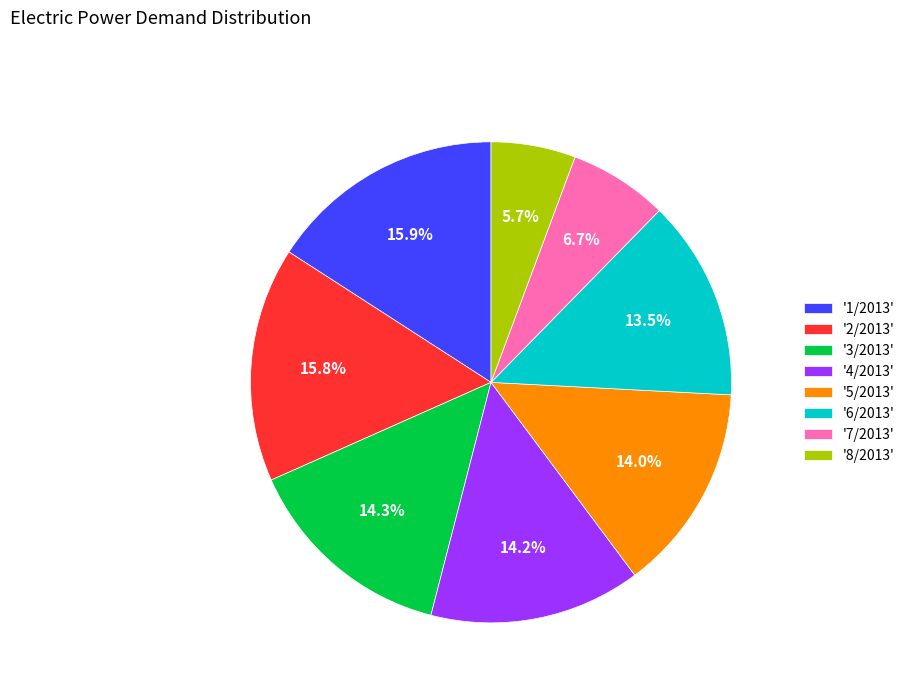

Does '6/2013' represent more than half of the total?

No